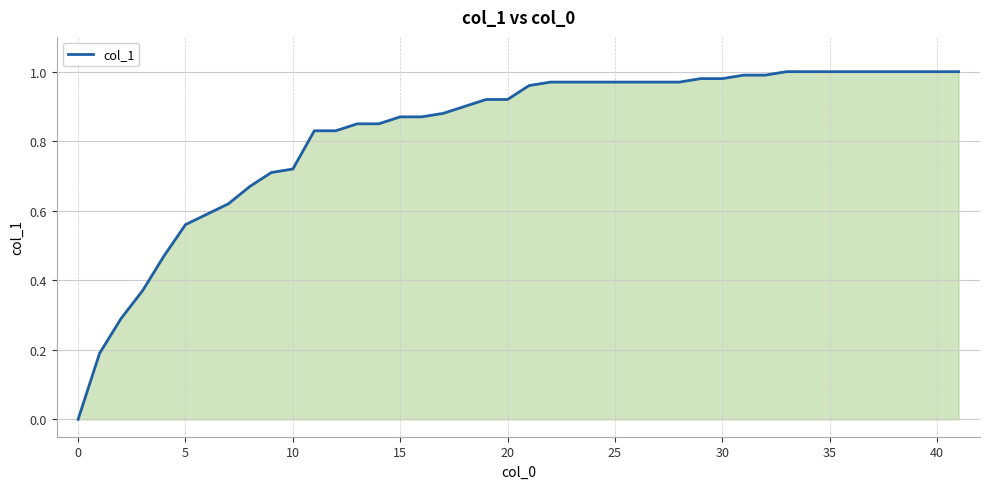

What is the label of the 24th point from the left?

23